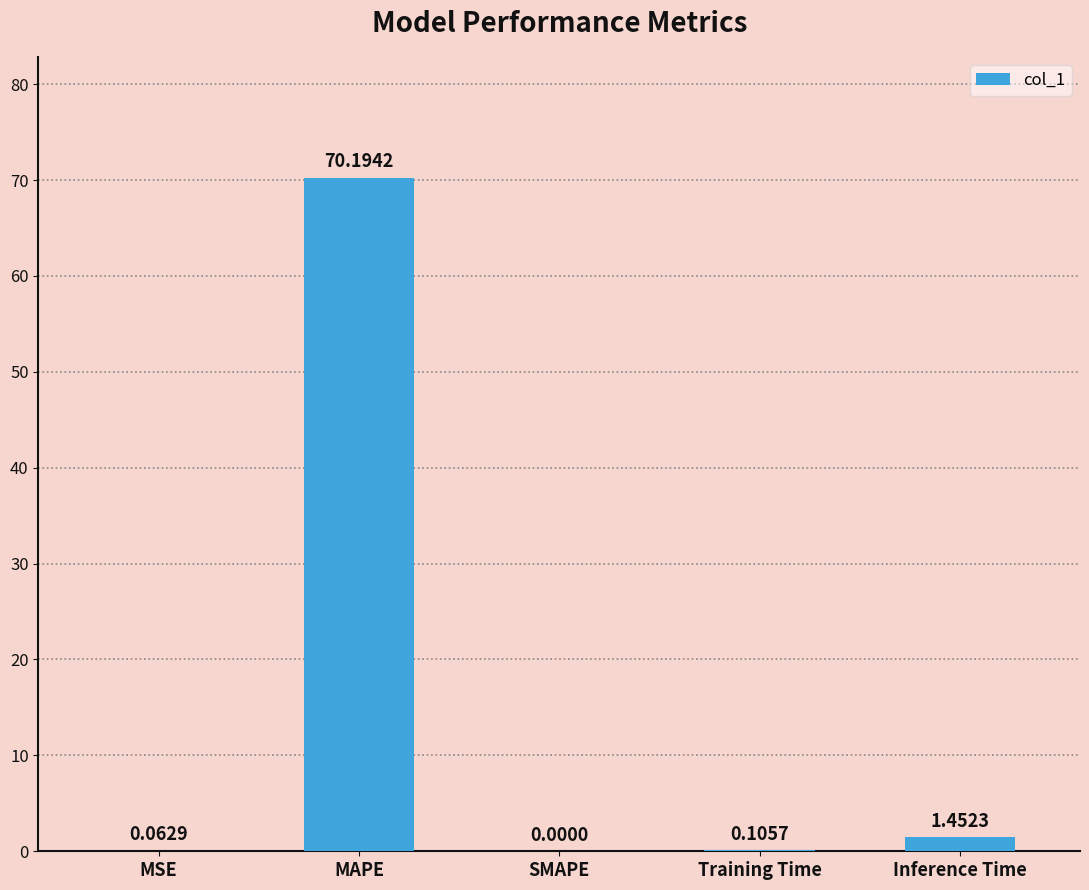

Where is the data nearest to the value 35?

Inference Time